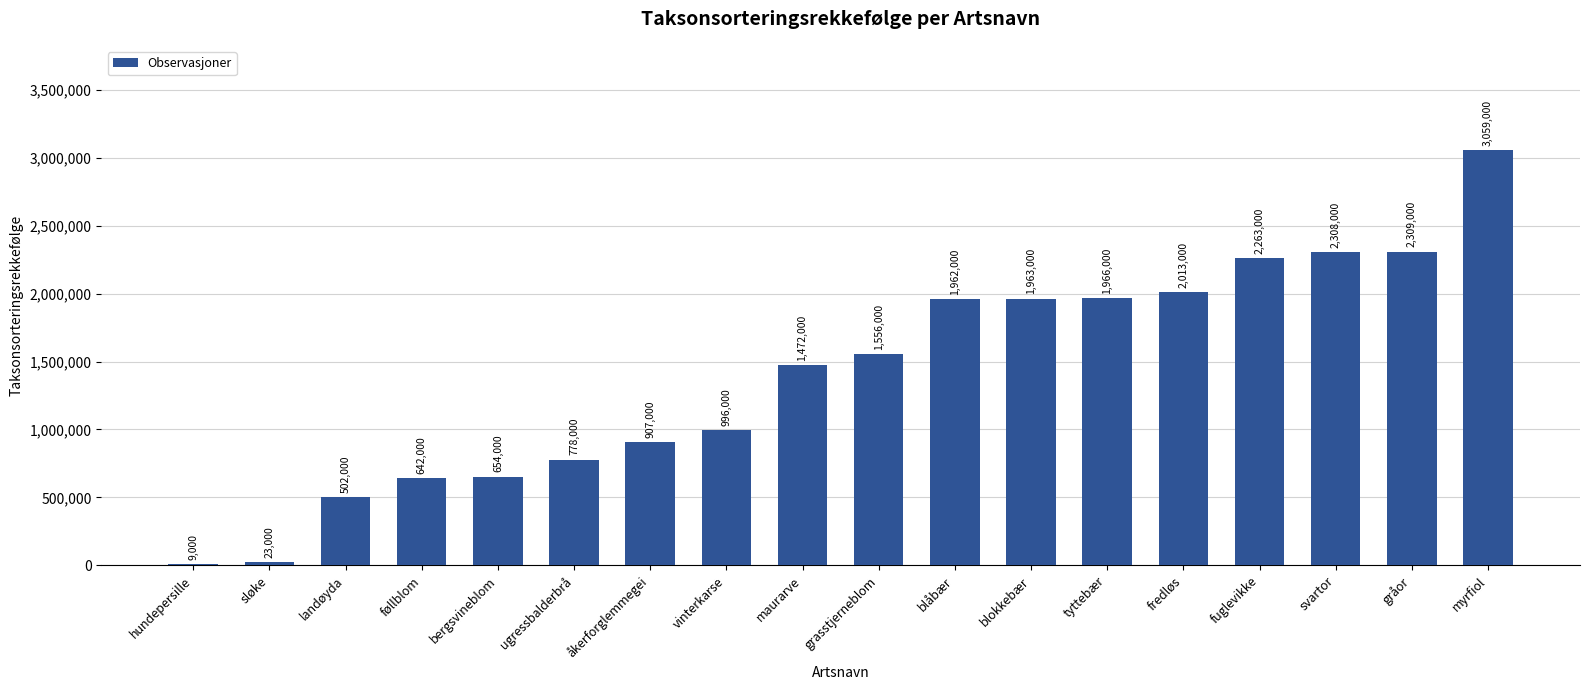

At which label is the value closest to 1534000?

grasstjerneblom